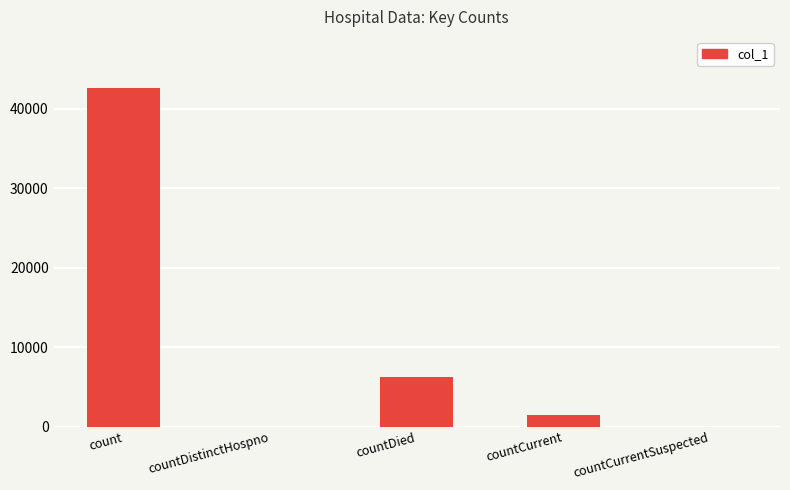

Is it true that the value at countCurrent is 1432?

True